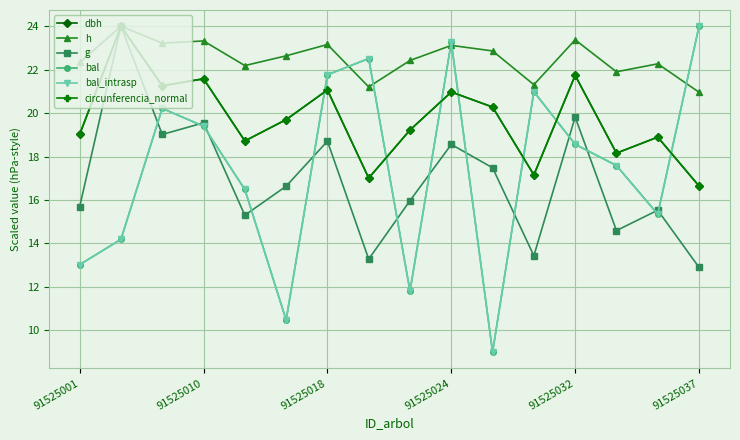

Does the chart have visible grid lines?

Yes